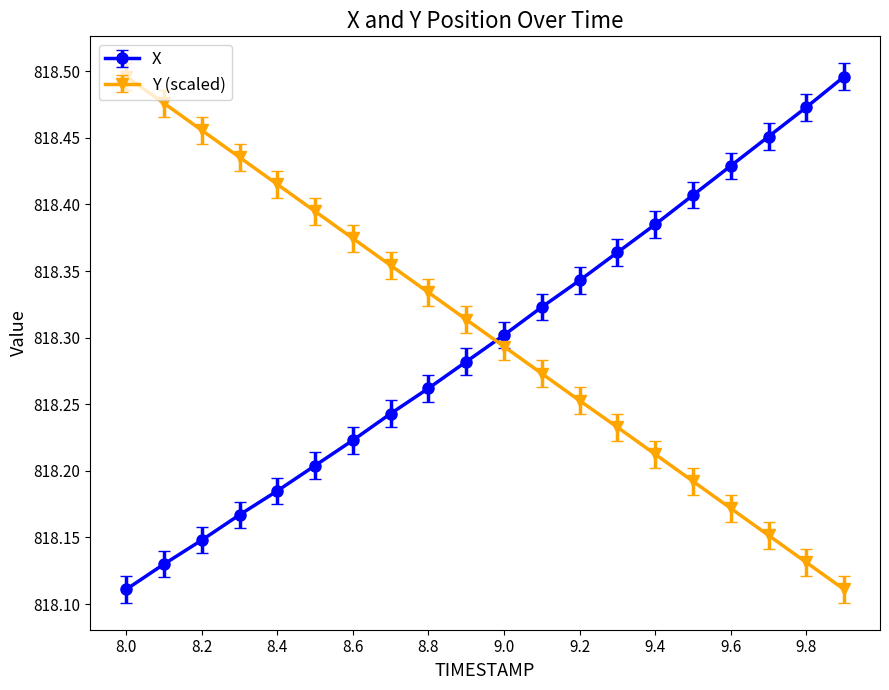

At how many categories does at least one series exceed 818?

20